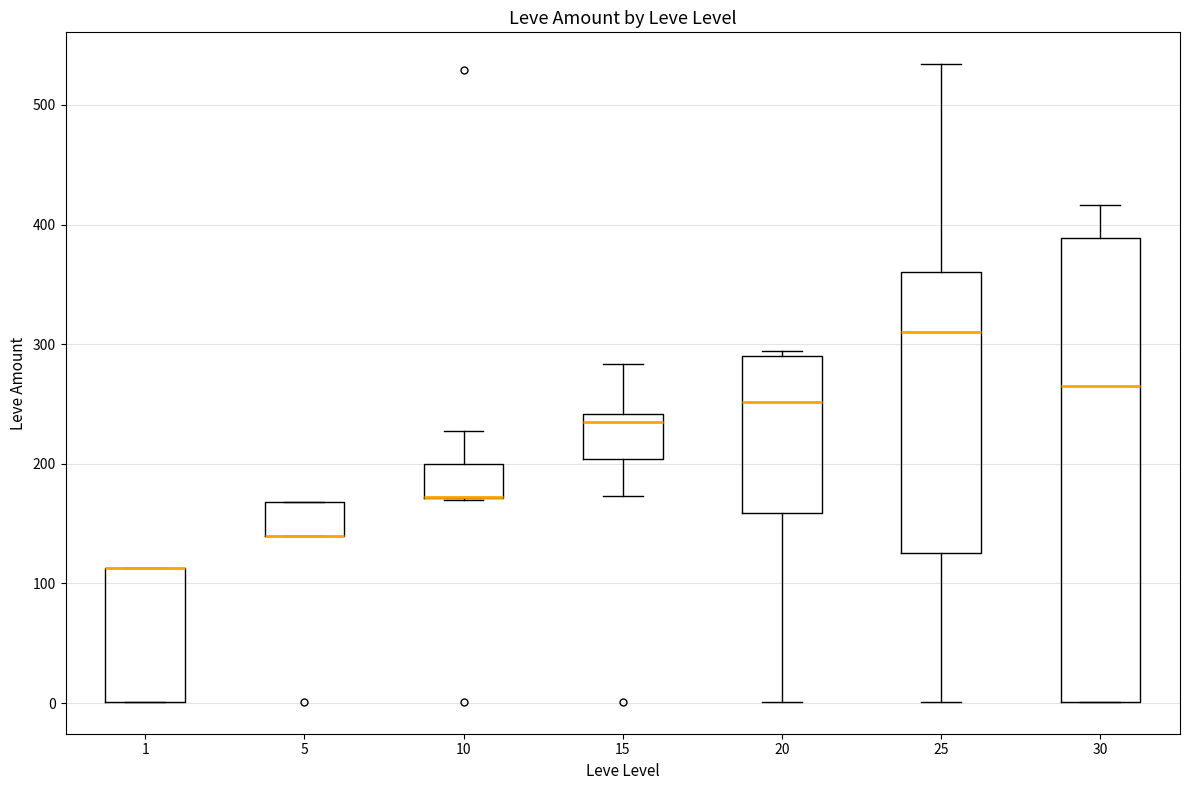

Comparing the boxes themselves (not the whiskers), which one is the tallest?

30